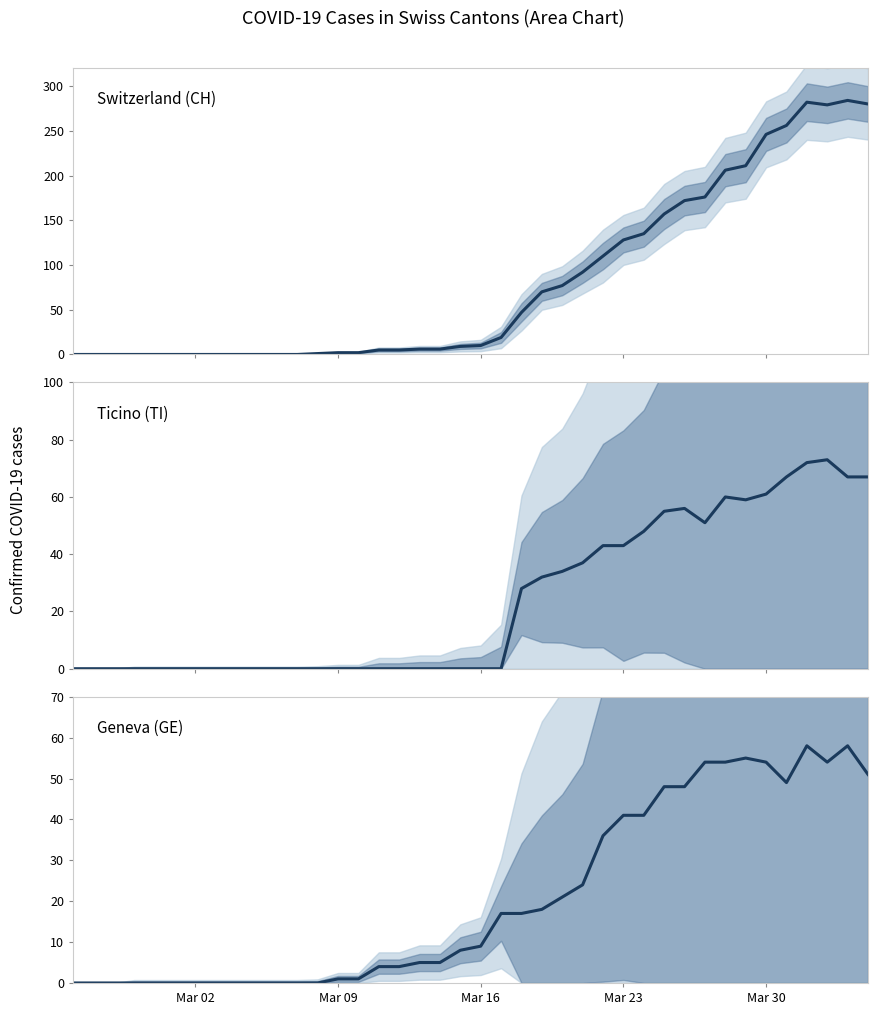

At how many categories does at least one series exceed 111?

13